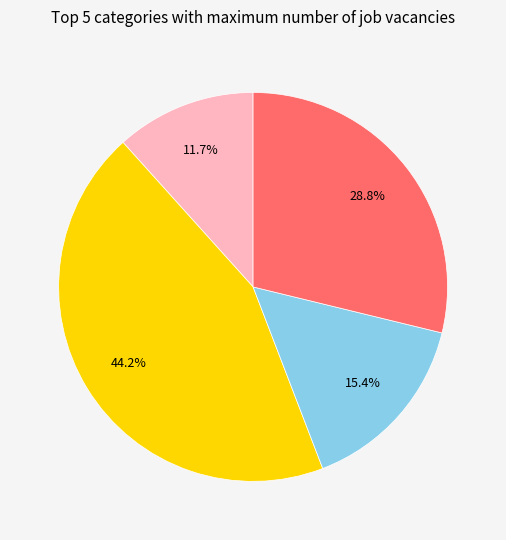

Does any single category account for the majority?

No